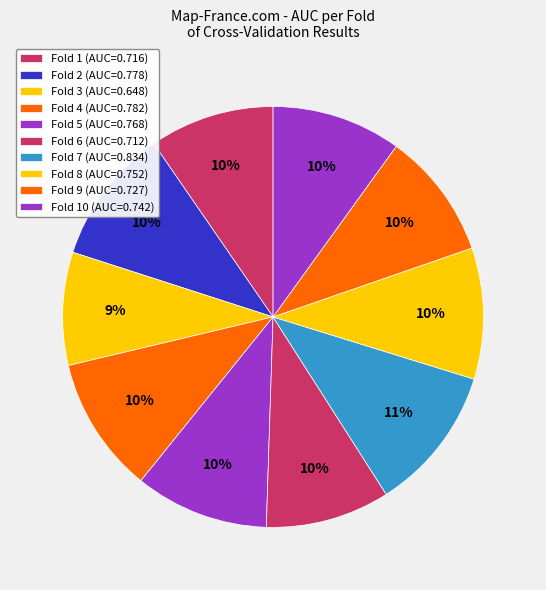

Which category has the biggest portion of the pie?

Fold 7 (AUC=0.834)